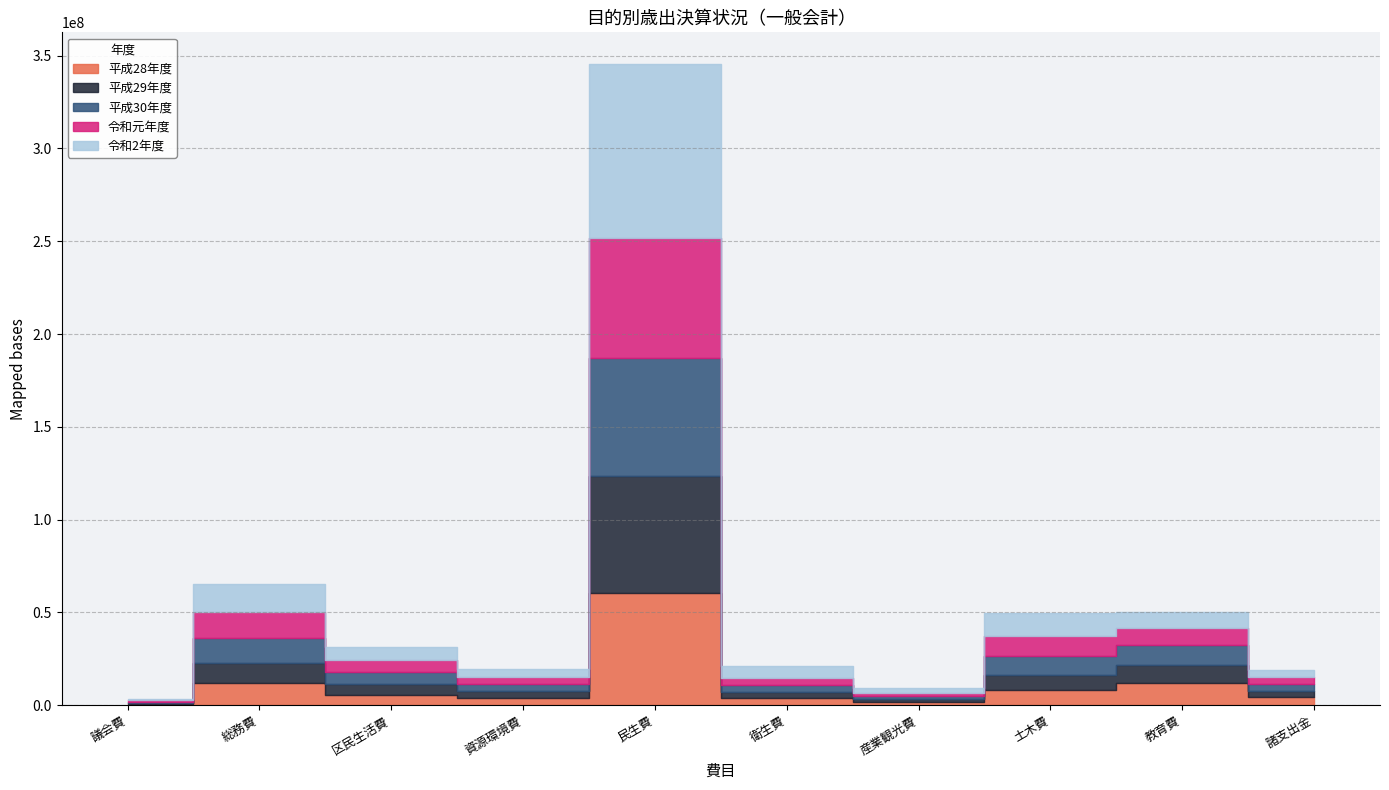

What is the average value of the 平成30年度 series?

11767900